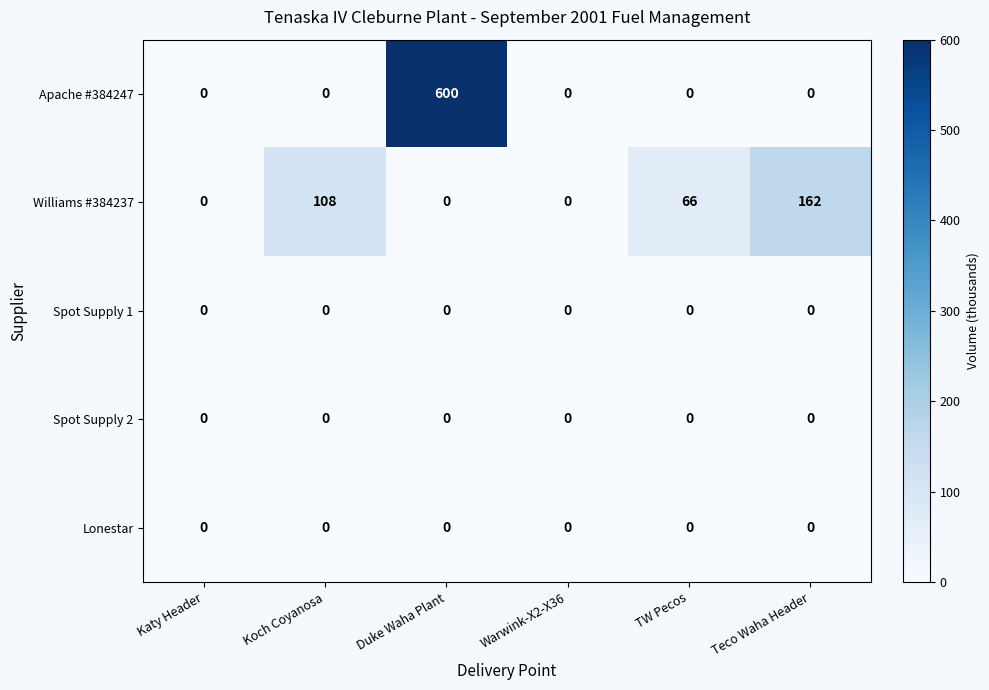

At which category is the sum across all series the highest?

Duke Waha Plant